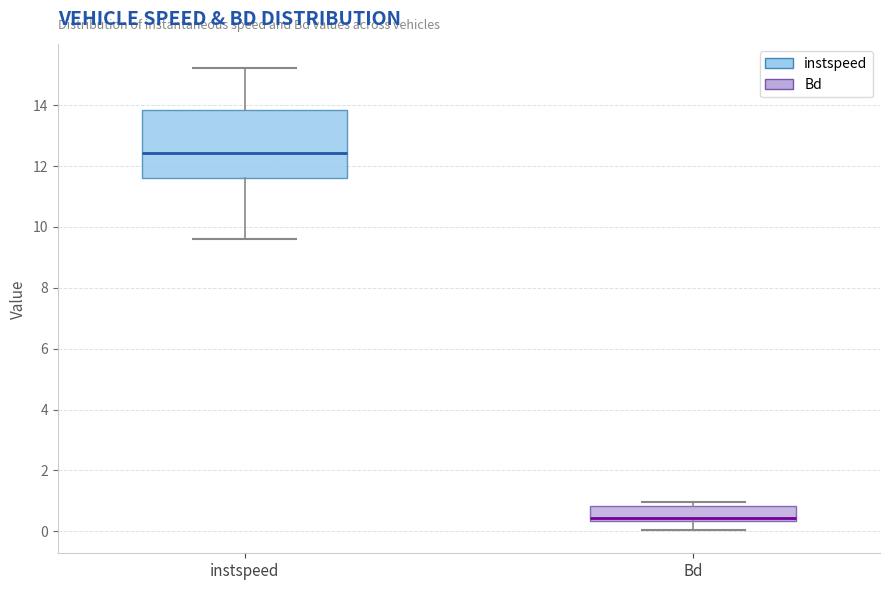

Reading left to right, read every box against the y-axis: the position of its median line, the range the box covers, and the ends of its whiskers. The values are not printed on the chart, so give them approximately, as read against the axis.

instspeed: median 12.4, box 11.6 to 13.8, whiskers 9.6 to 15.2
Bd: median 0.4 (just above the box's lower edge), box 0.4 to 0.8, whiskers 0.0 to 1.0